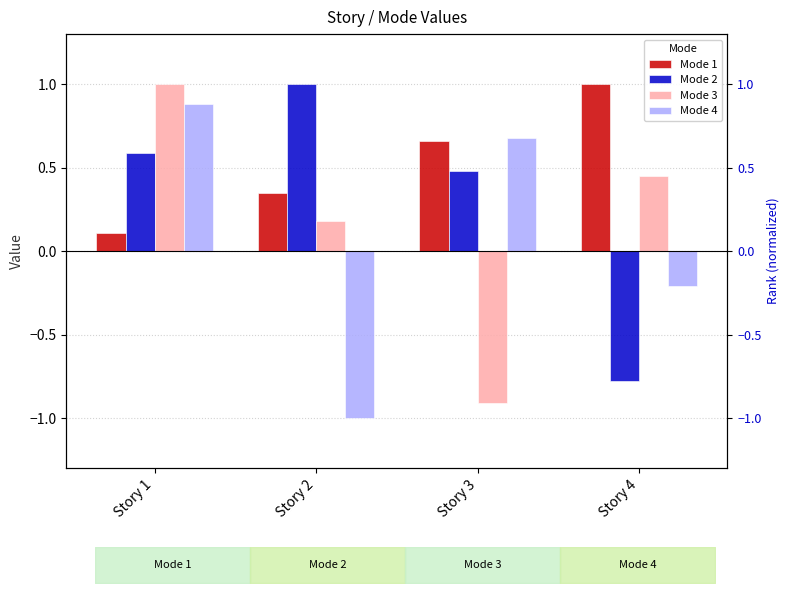

What value does the Mode 2 series have at Story 4?

-0.8